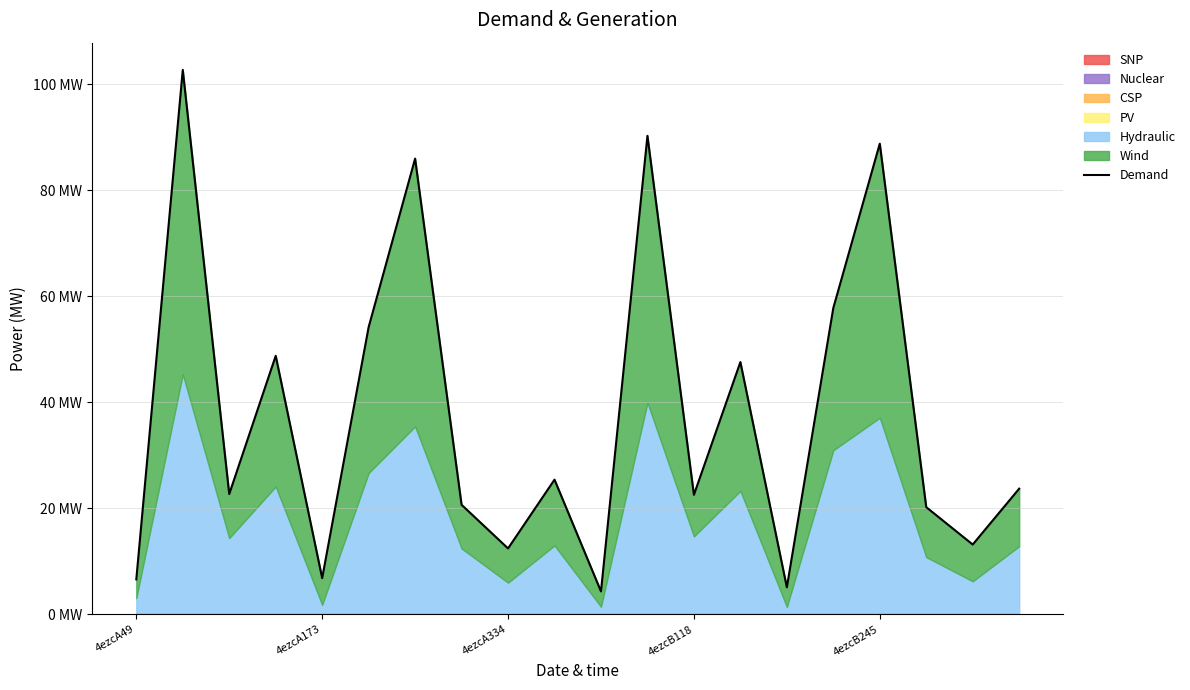

What value does the data have at 6?

86.0